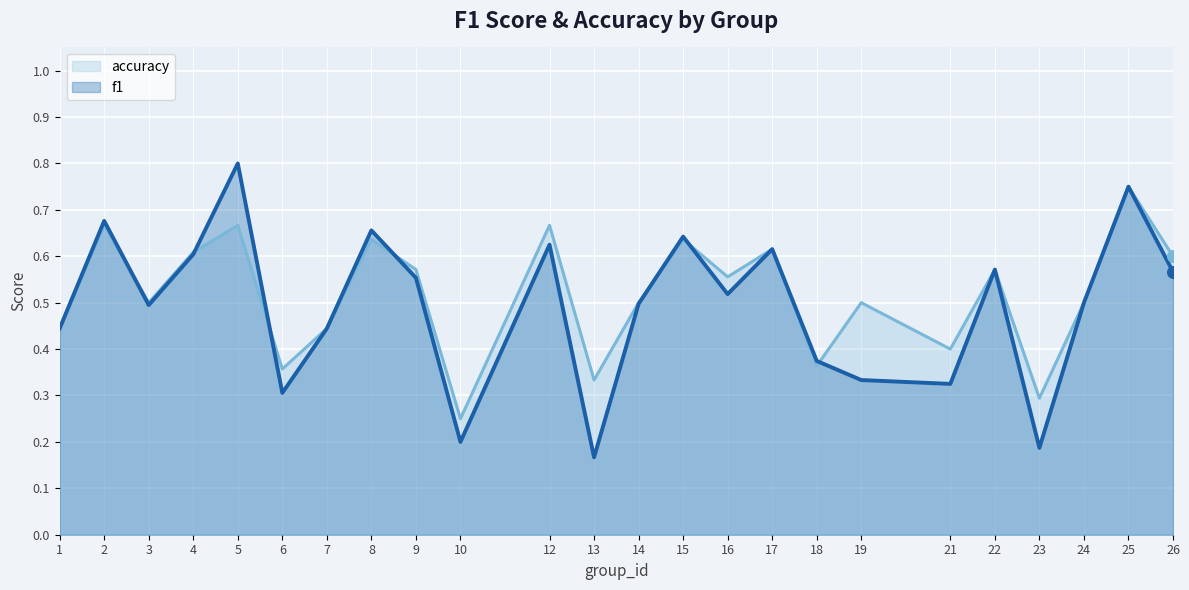

At which category is the sum across all series the highest?

25